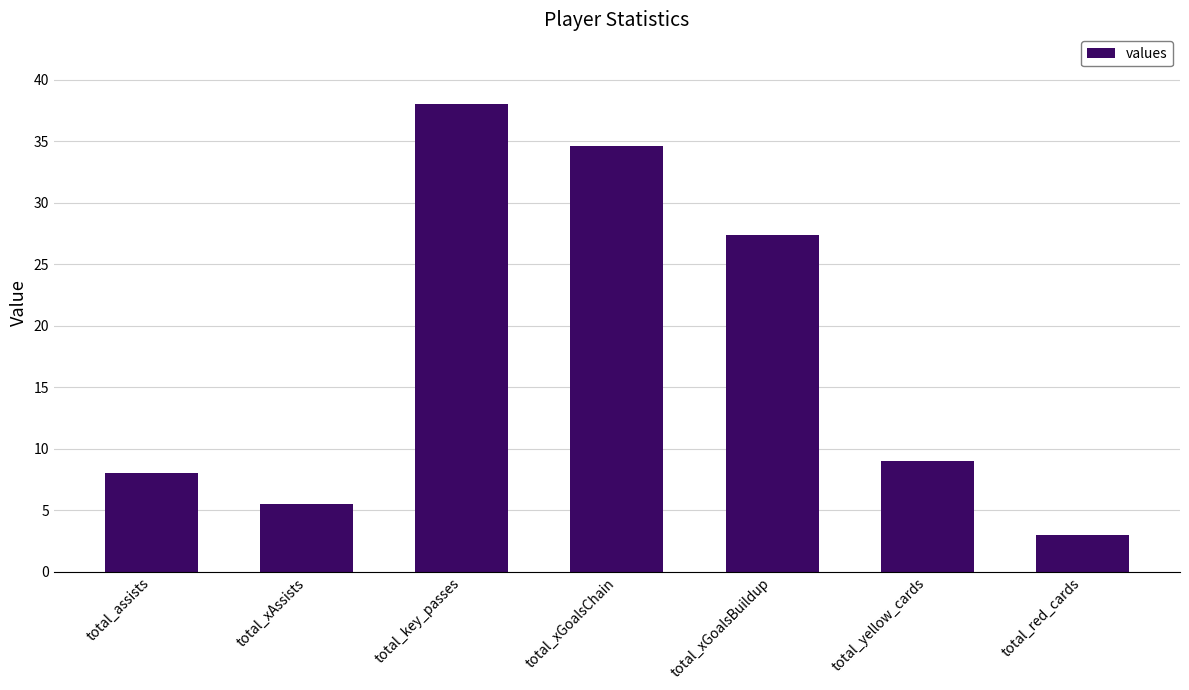

What is the difference between the maximum and minimum values?

35.0